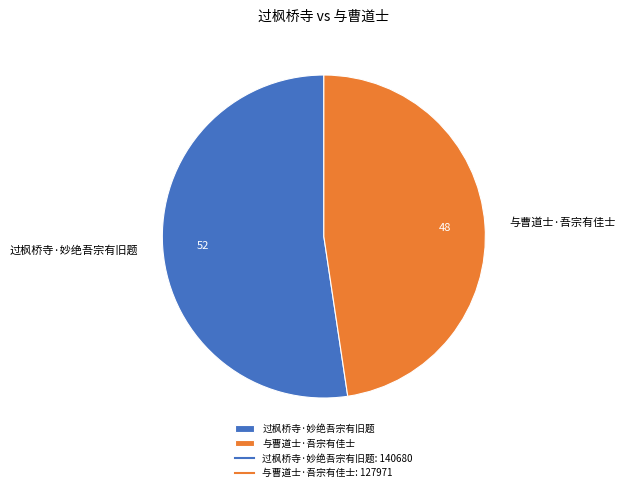

Combined, do 与曹道士·吾宗有佳士 and 过枫桥寺·妙绝吾宗有旧题 account for over 50%?

Yes